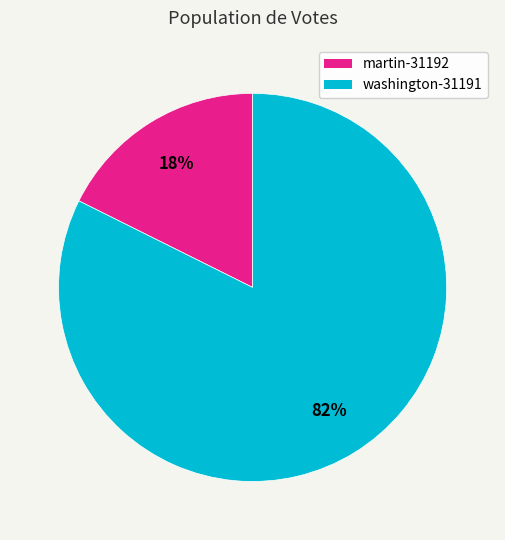

Which category has the smallest portion of the pie?

martin-31192